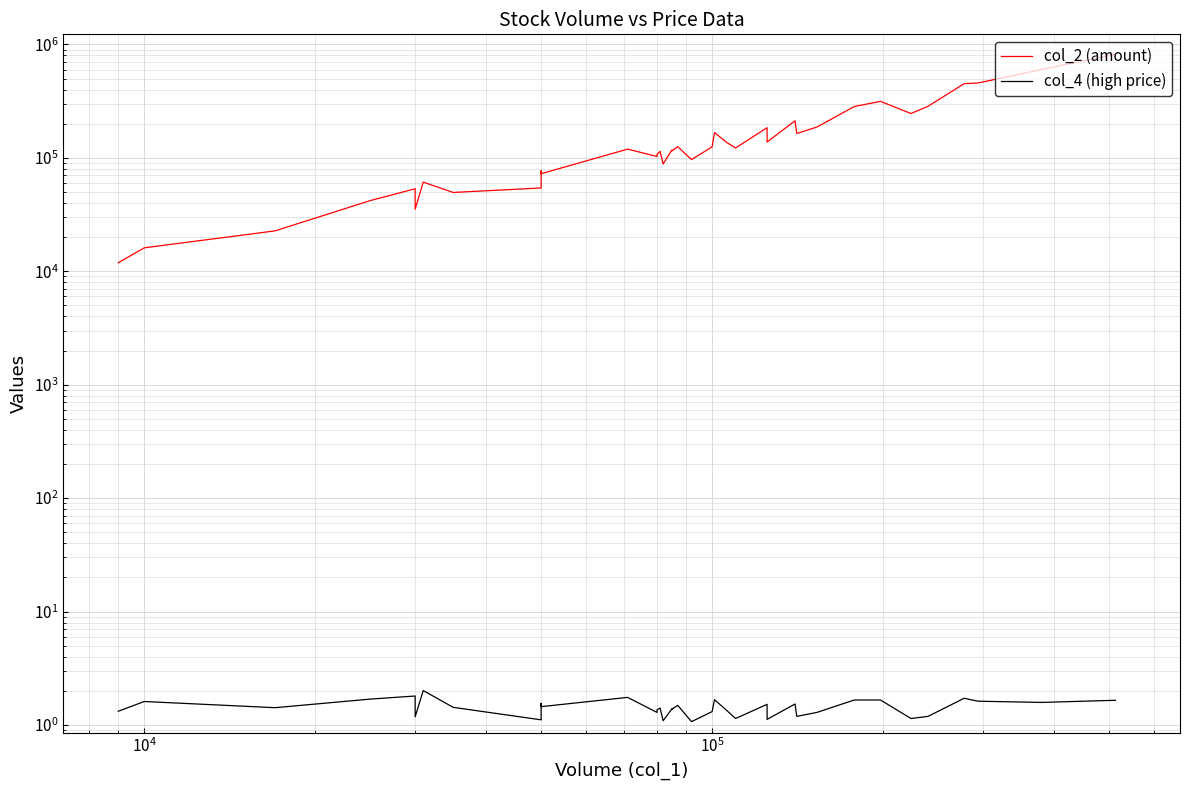

True or false: col_2 and col_4 cross at least once.

False